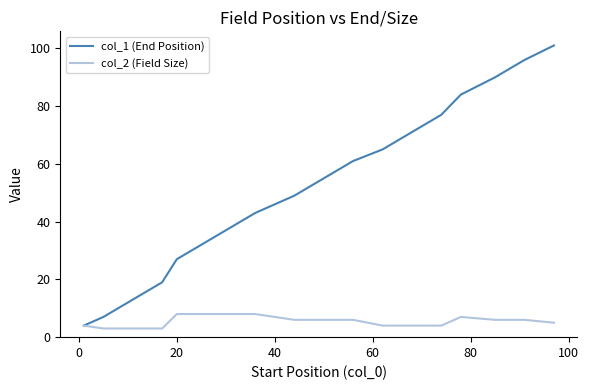

Which series has the largest total across all categories?

col_1 (End Position)